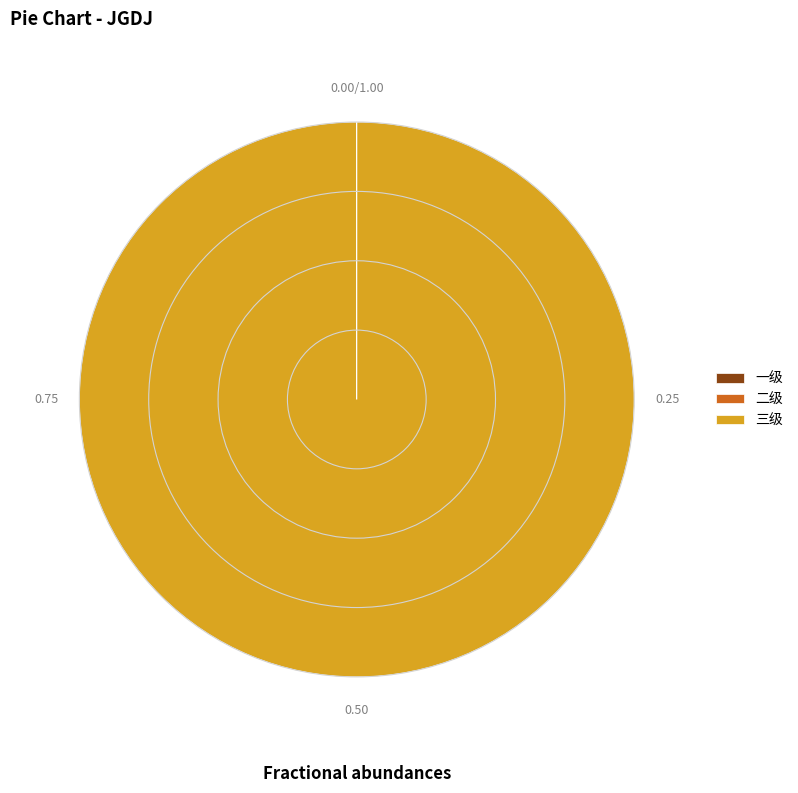

Is 三级 the majority of the pie?

Yes